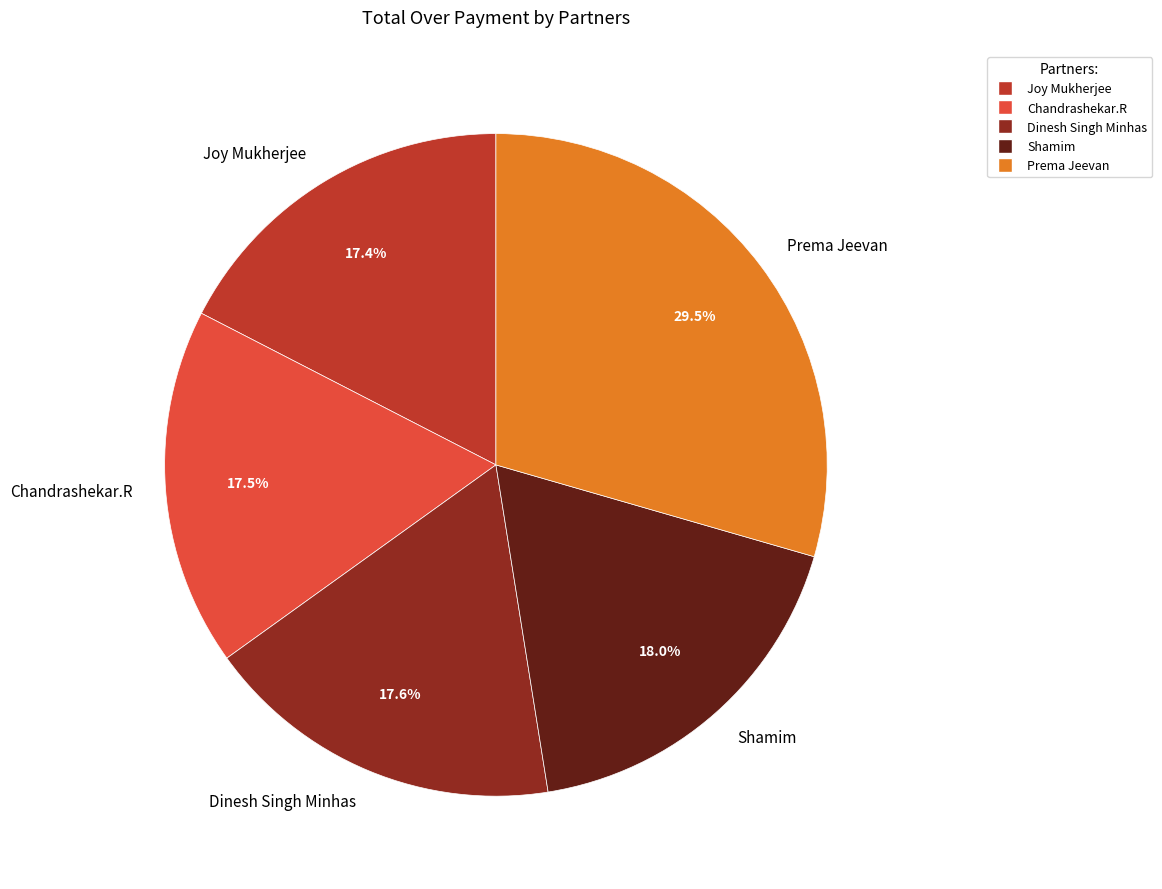

To the nearest percent, what is the difference between the largest and smallest slice percentages?

12%